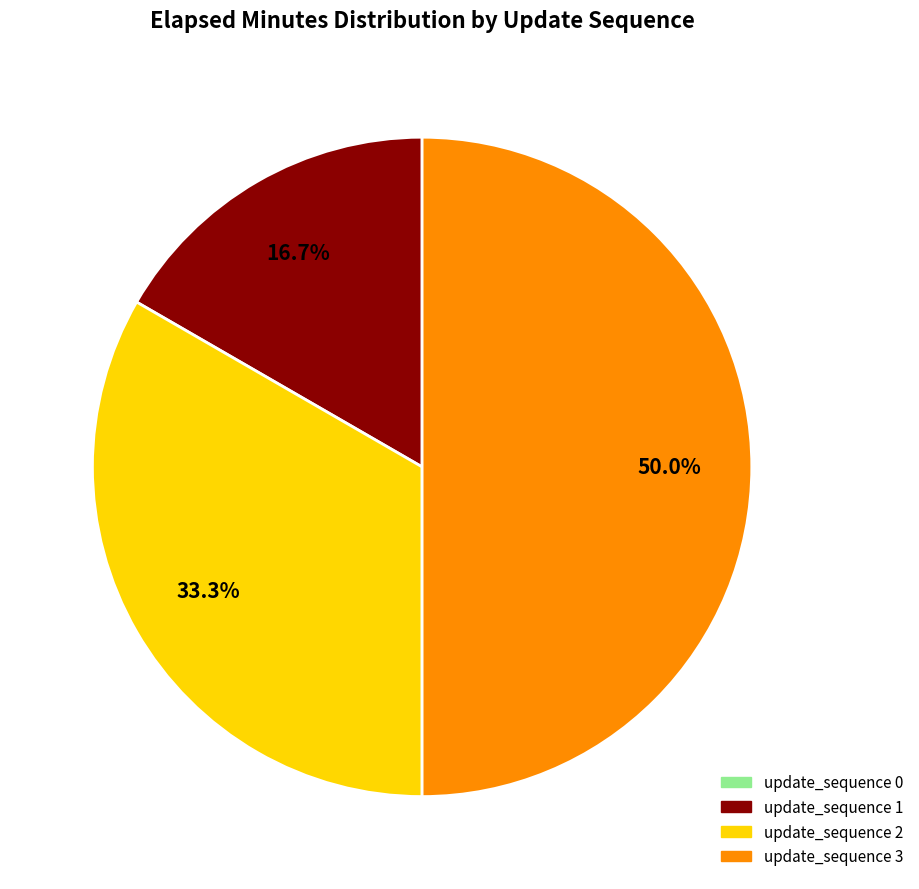

What is the largest slice in the pie chart?

update_sequence 3